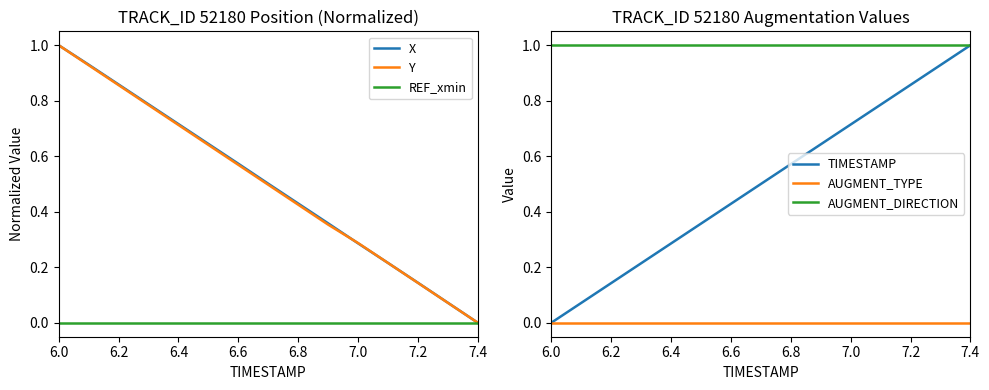

What is the difference between the maximum and minimum values in the TIMESTAMP series?

1.0